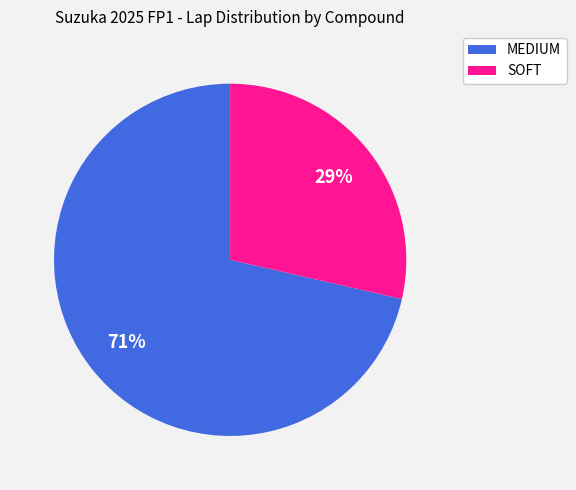

Rank the categories by value from lowest to highest.

SOFT, MEDIUM